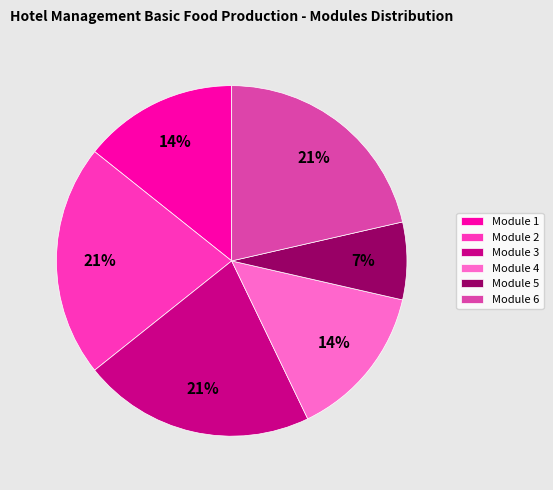

Is there a majority slice in this chart?

No